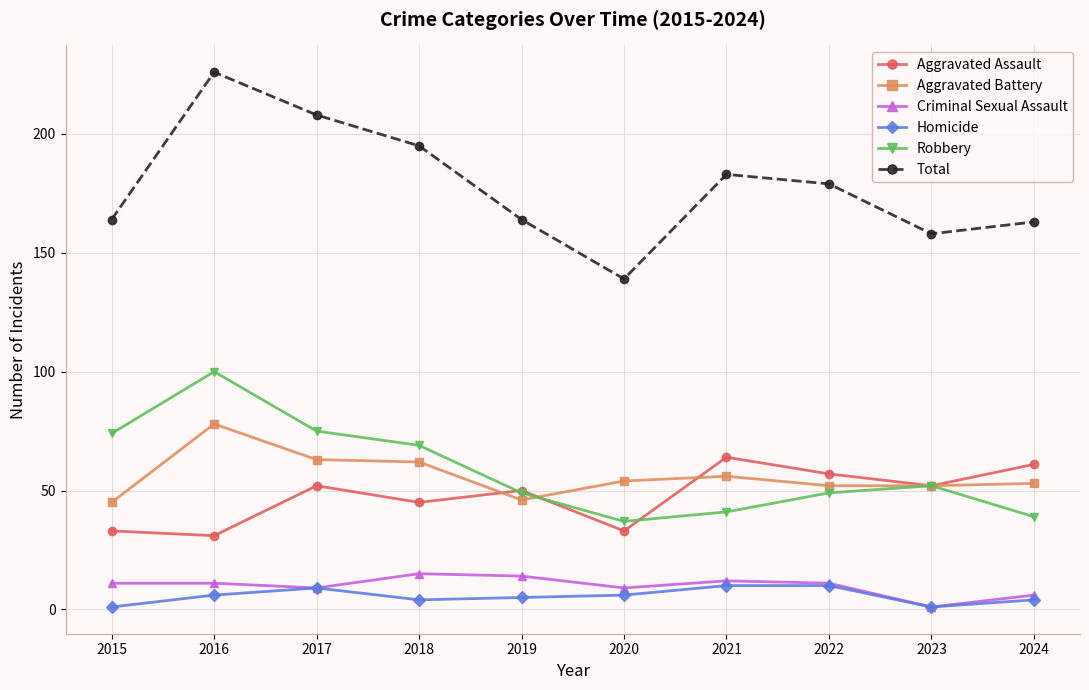

Which series has the largest total across all categories?

Total